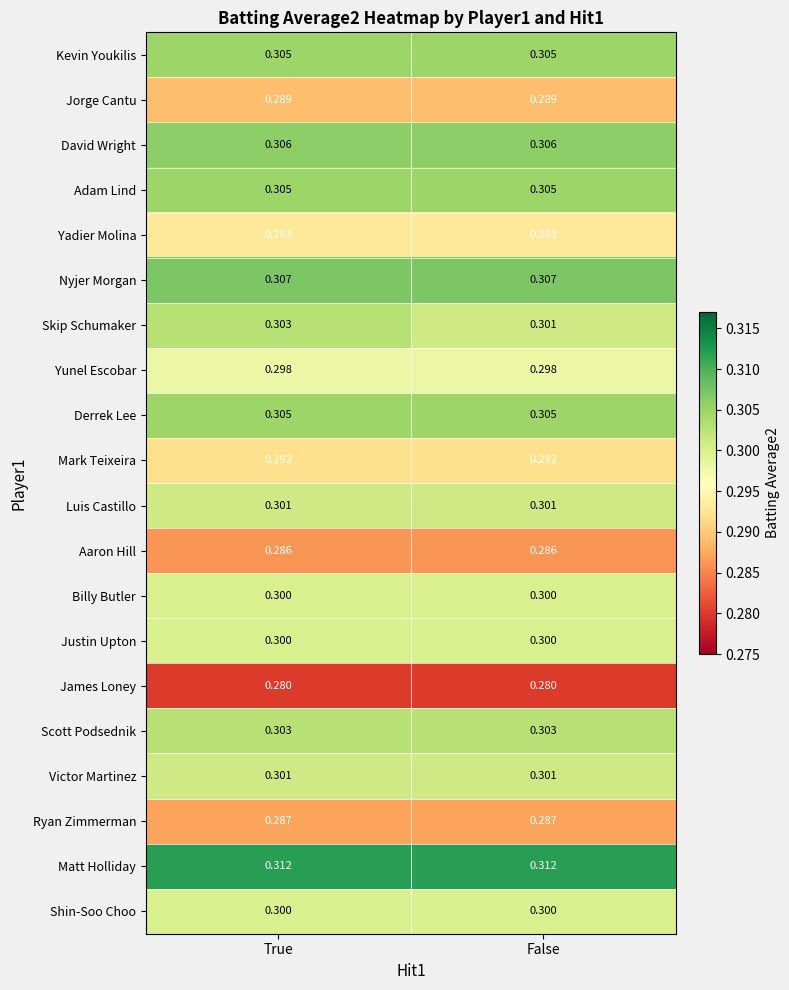

What is the smallest value displayed?

0.3